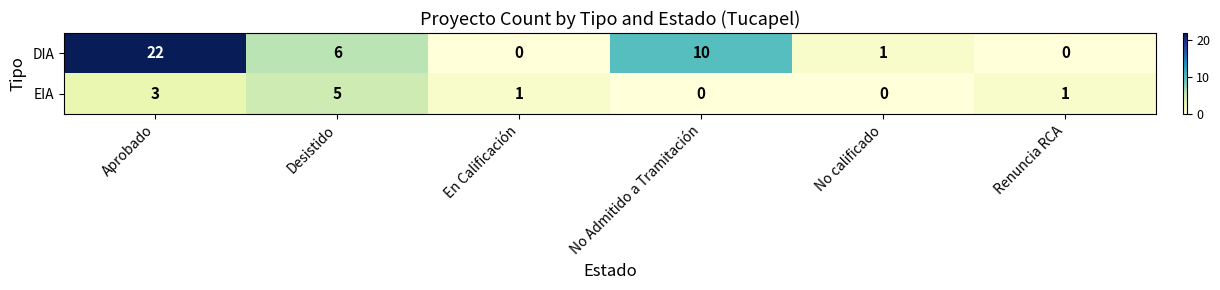

Reading right to left, extract all data points from this chart.

DIA: Renuncia RCA=0	No calificado=1	No Admitido a Tramitación=10	En Calificación=0	Desistido=6	Aprobado=22
EIA: Renuncia RCA=1	No calificado=0	No Admitido a Tramitación=0	En Calificación=1	Desistido=5	Aprobado=3